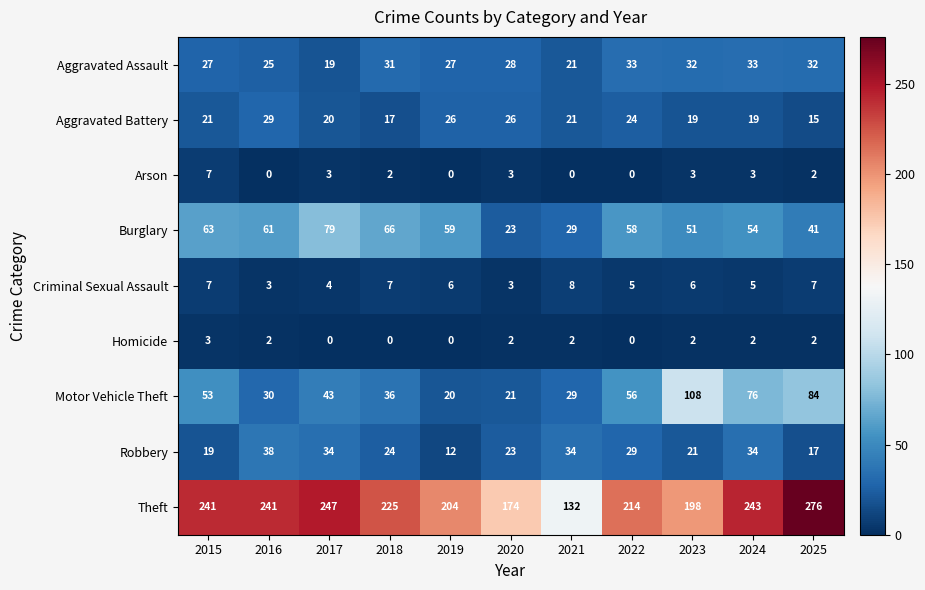

Rank the series by their maximum value, from lowest to highest.

Homicide, Arson, Criminal Sexual Assault, Aggravated Battery, Aggravated Assault, Robbery, Burglary, Motor Vehicle Theft, Theft